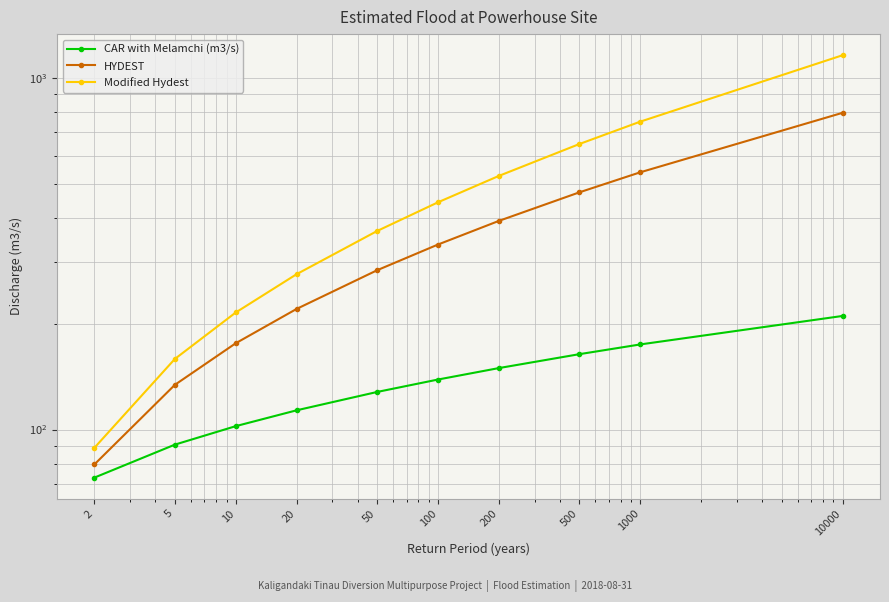

True or false: HYDEST and Modified Hydest cross at least once.

False